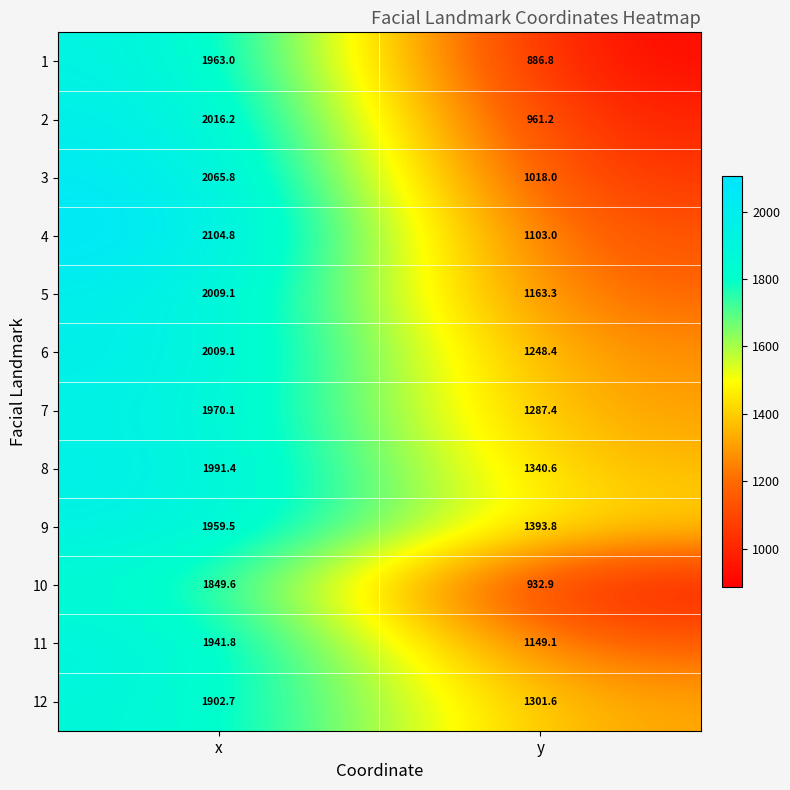

Reading right to left, what are all the values shown in this chart?

1: 886.8	1963.0
2: 961.2	2016.2
3: 1018.0	2065.8
4: 1103.0	2104.8
5: 1163.3	2009.1
6: 1248.4	2009.1
7: 1287.4	1970.1
8: 1340.6	1991.4
9: 1393.8	1959.5
10: 932.9	1849.6
11: 1149.1	1941.8
12: 1301.6	1902.7